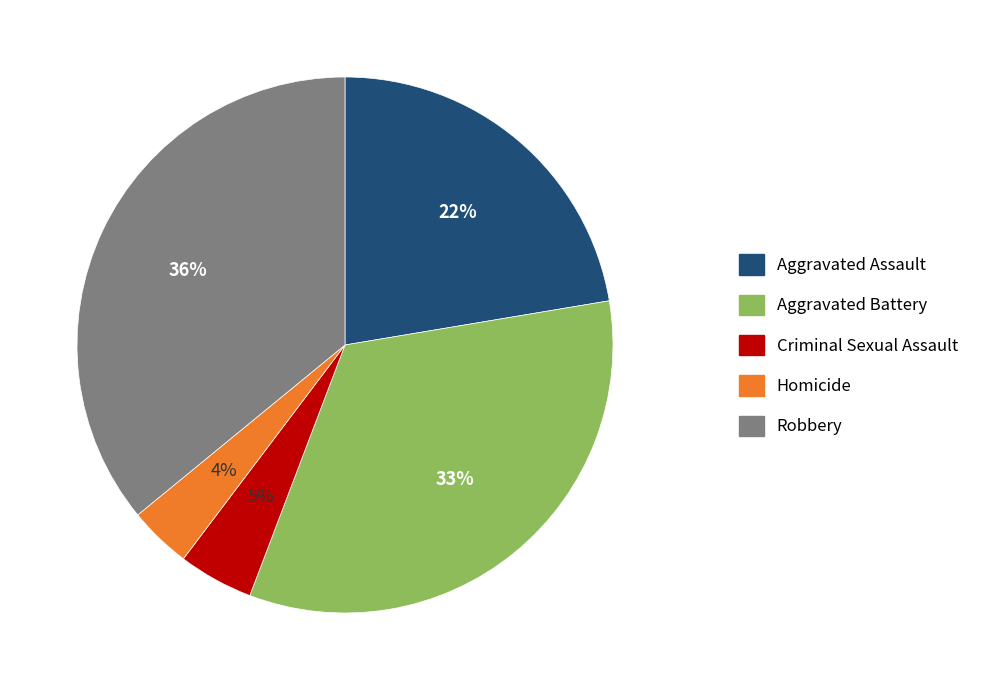

Is the sum of Homicide and Aggravated Battery greater than half?

No